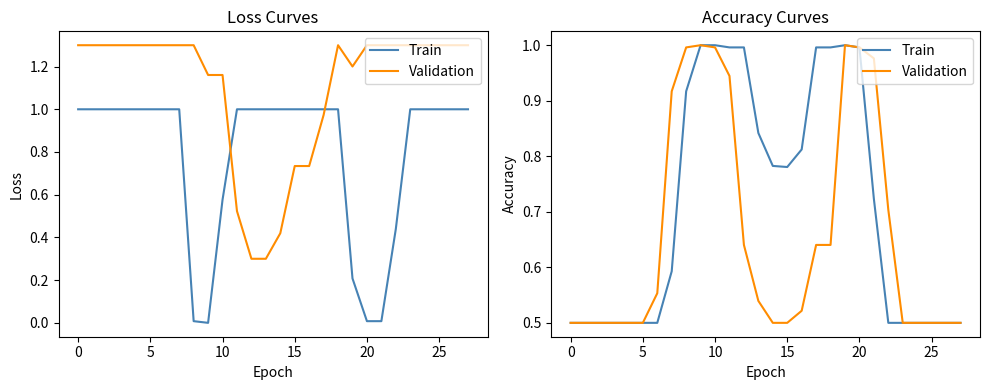

Rank the series by their maximum value, from lowest to highest.

Train, Validation